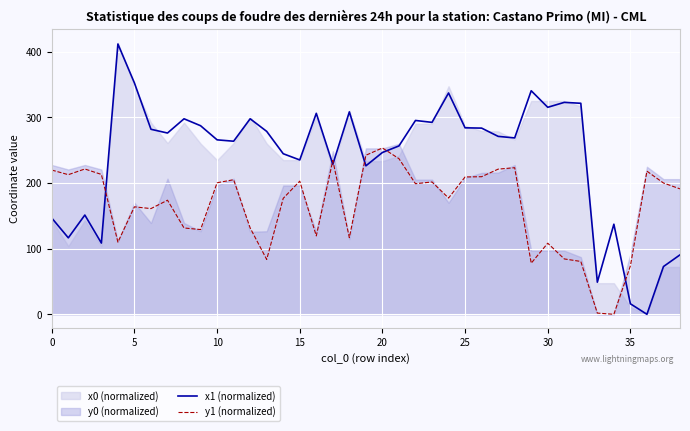

What is the sum of all y1 (normalized) values?

6413.1